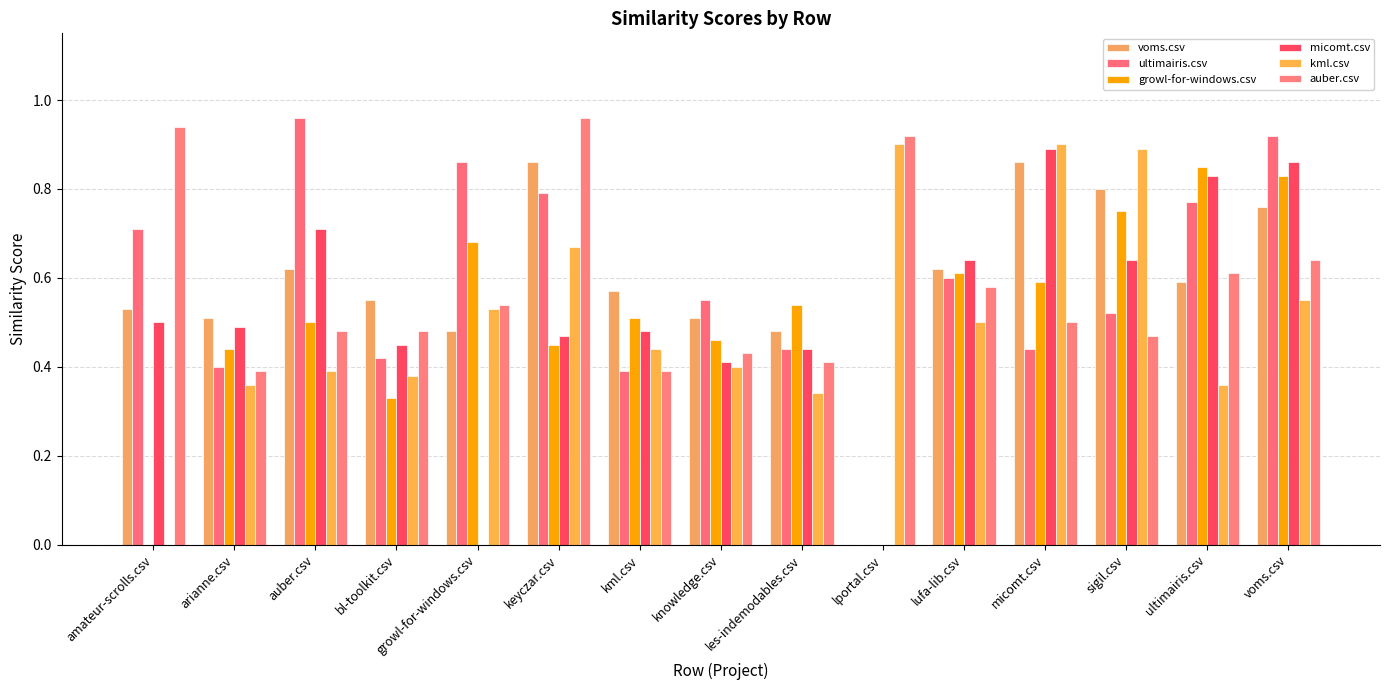

What is the total value across all series at kml.csv?

2.8